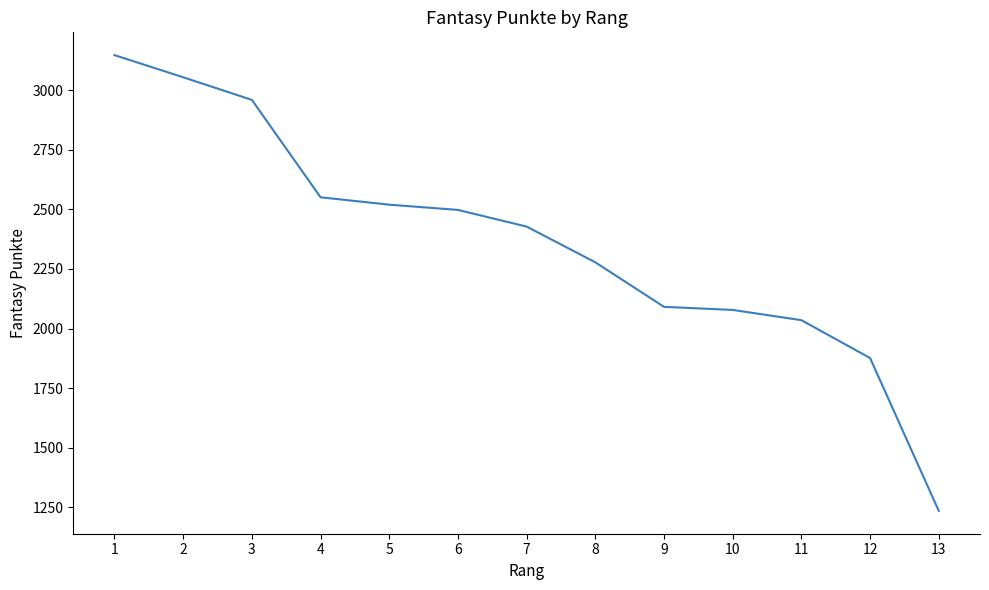

Which category has the highest value across all series?

1